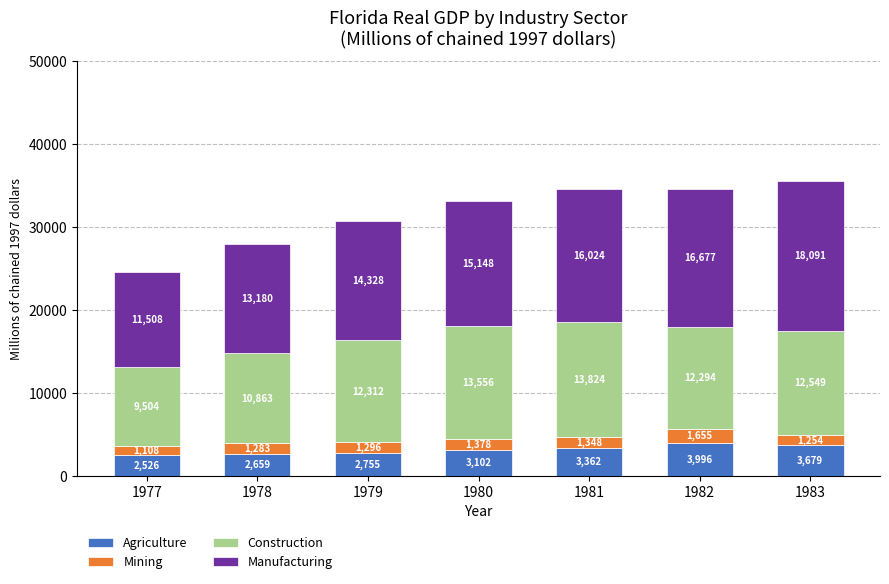

At which category is the sum across all series the highest?

1983